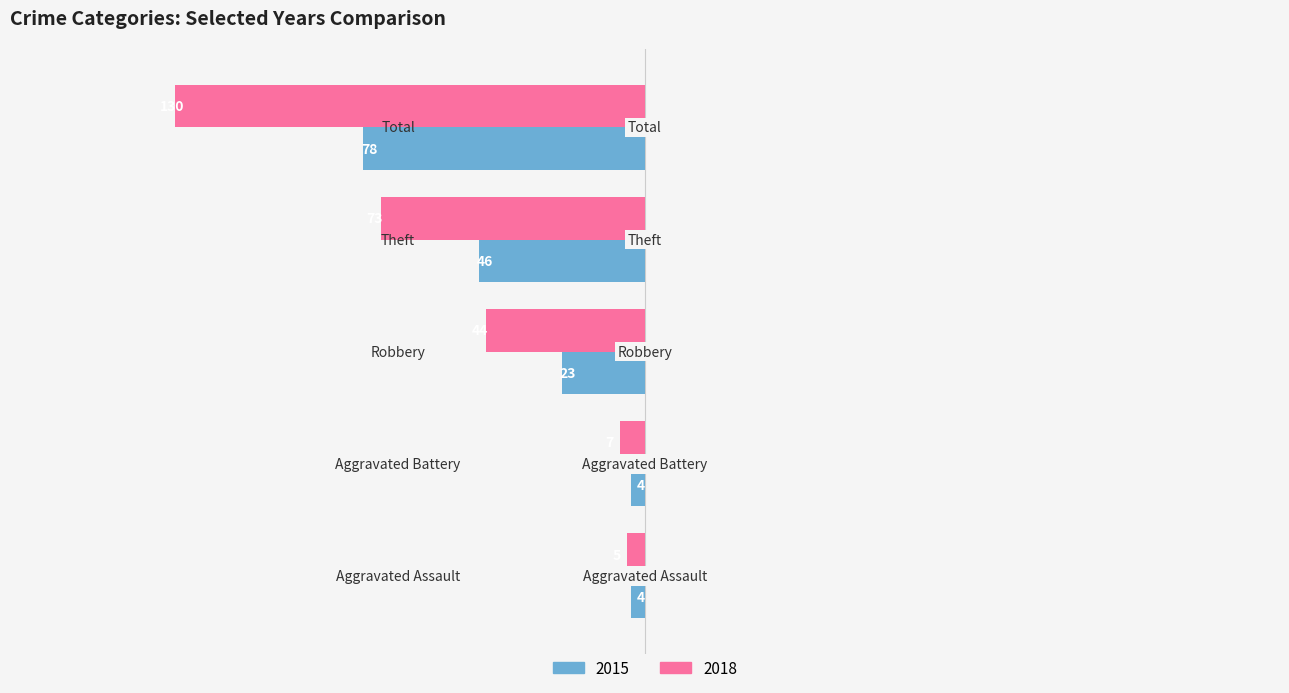

How many categories are shown in the chart?

5